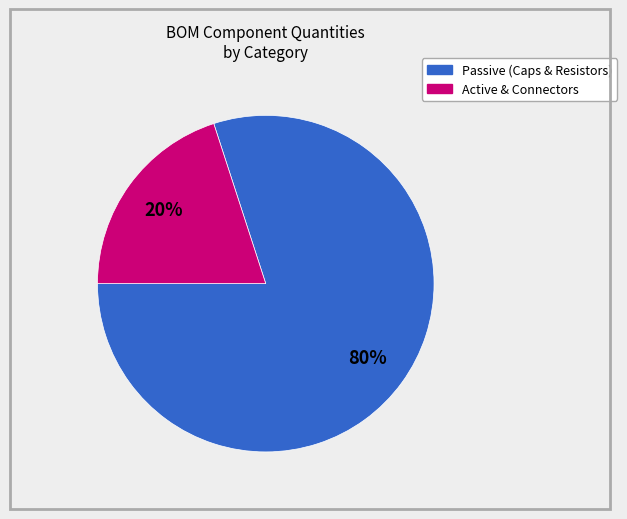

Does any single category account for the majority?

Yes